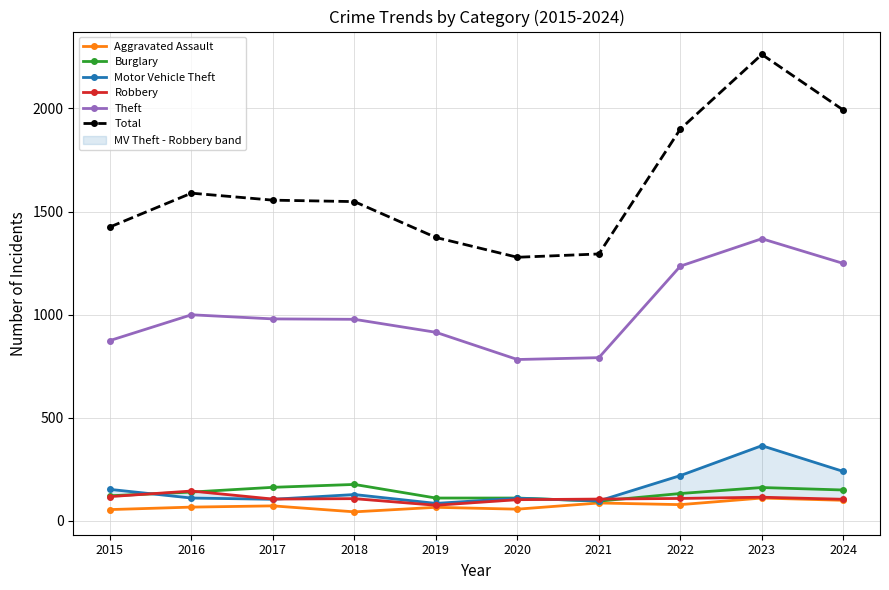

What are all the series names shown in the legend?

Aggravated Assault, Burglary, Motor Vehicle Theft, Robbery, Theft, Total